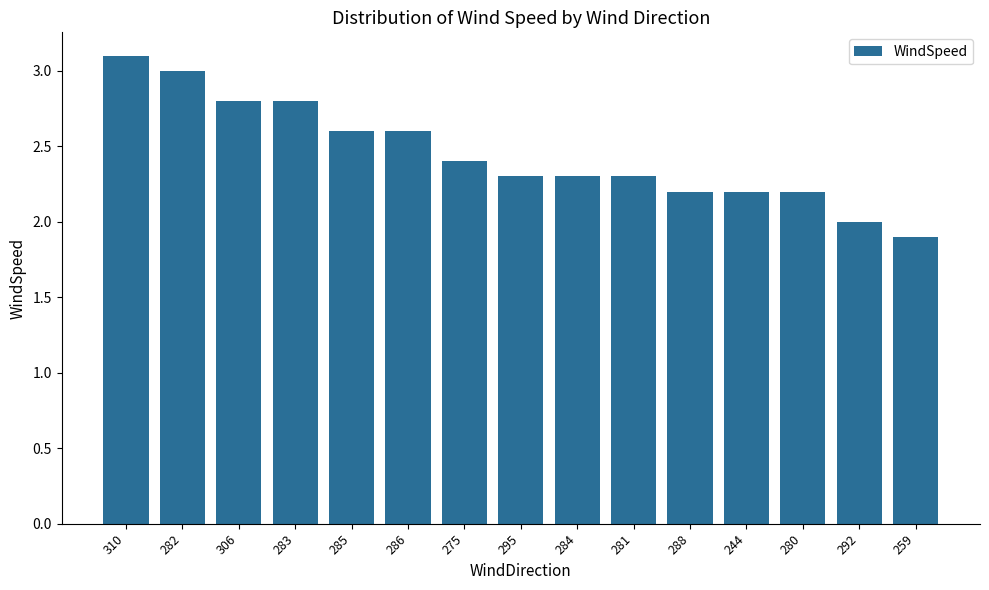

How many bars are there in total?

15